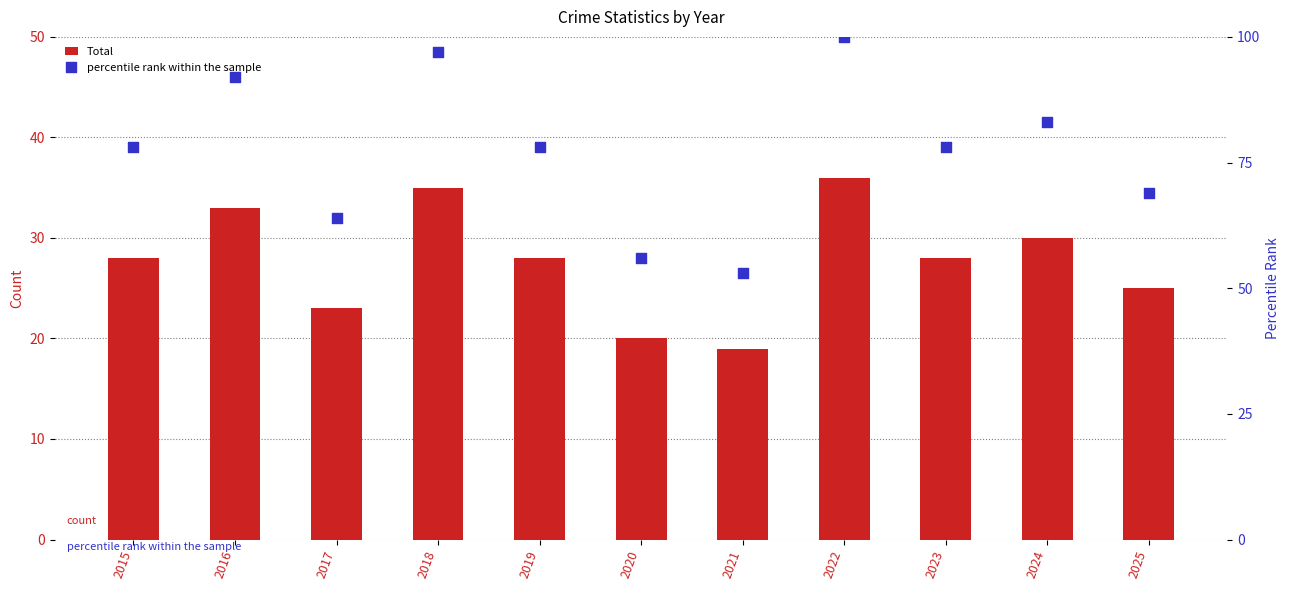

What is the total value across all series at 2018?

132